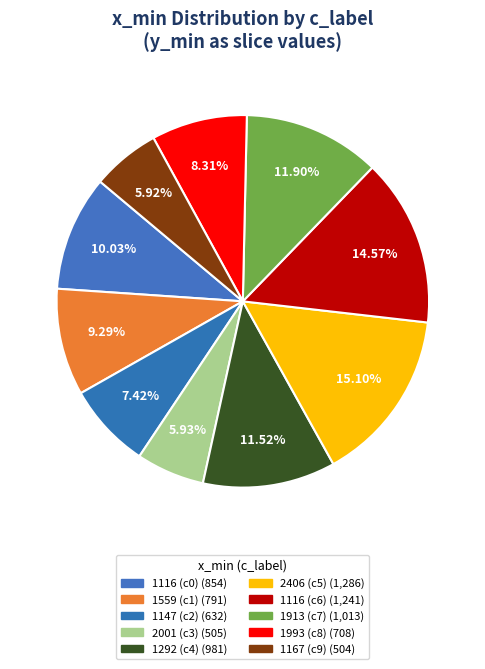

Which category has the smallest portion of the pie?

c_label 9 (y_min=504)